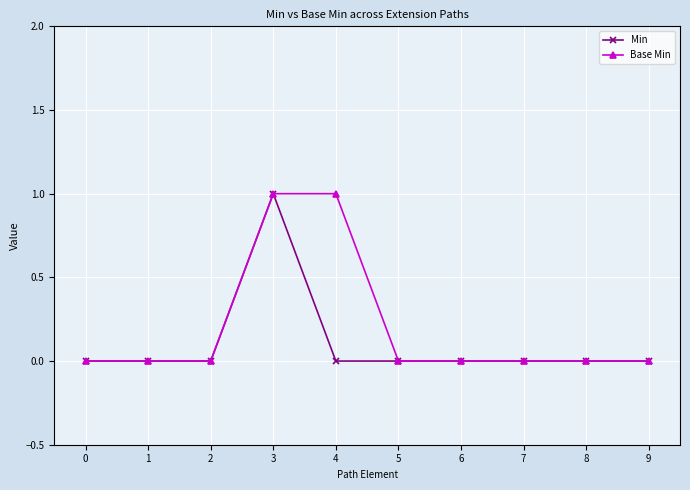

Is this an area chart (filled region under the line)?

No